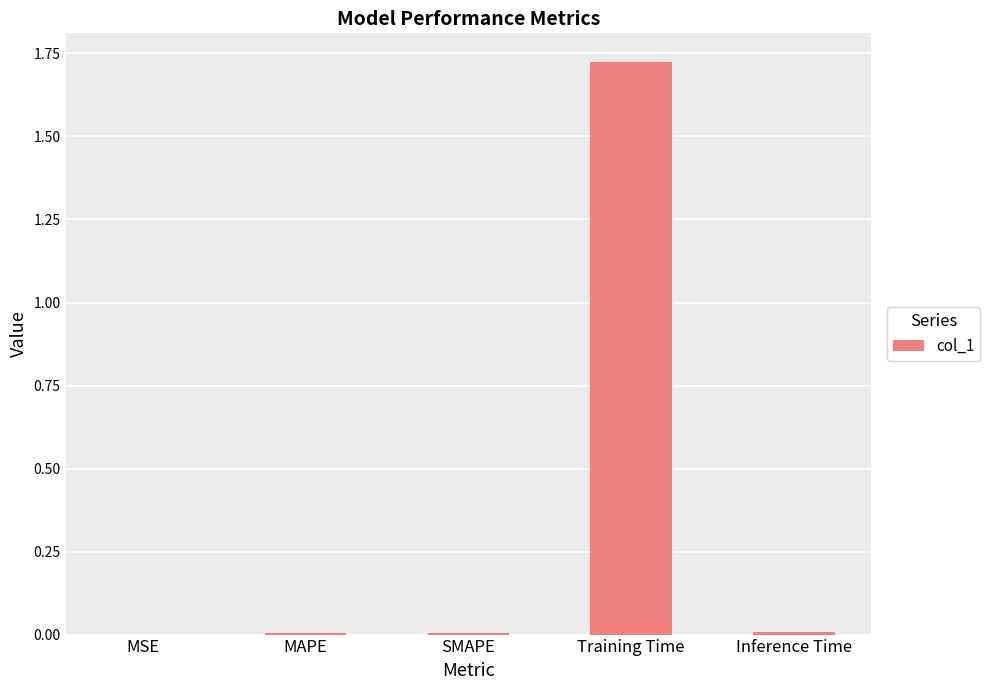

True or false: the data shows 2.3 at Training Time.

False